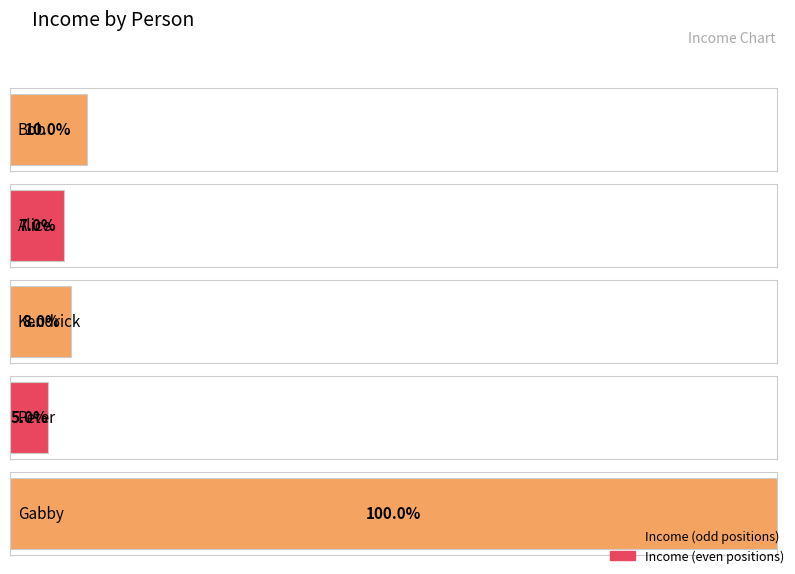

Does the chart contain stacked bars?

No